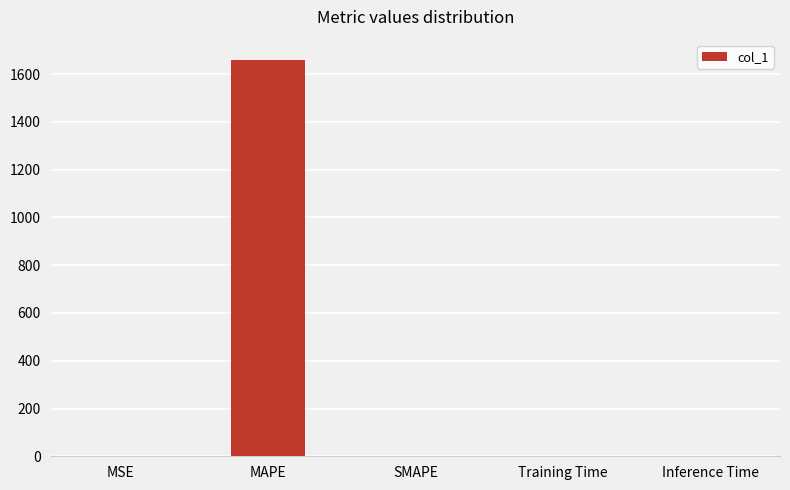

The chart shows a value of 854.0 at MAPE. True or false?

False